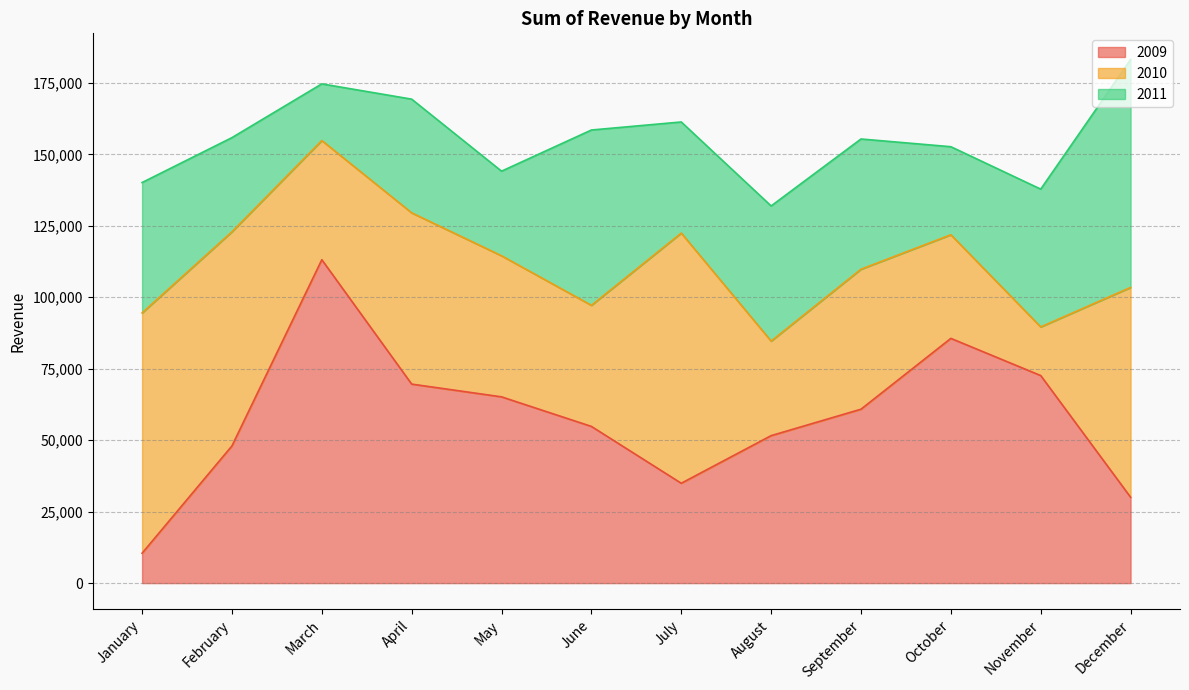

True or false: 2011 has a value of 79733 at December.

True